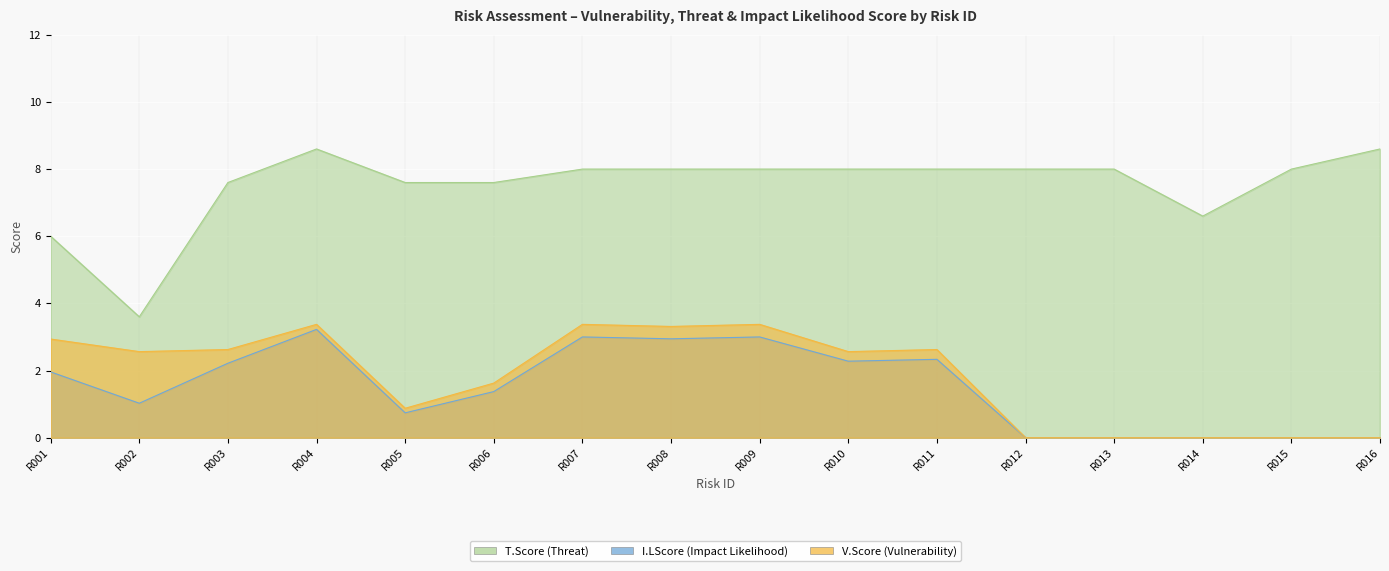

True or false: I.LScore (Impact Likelihood) and T.Score (Threat) intersect in this chart.

False